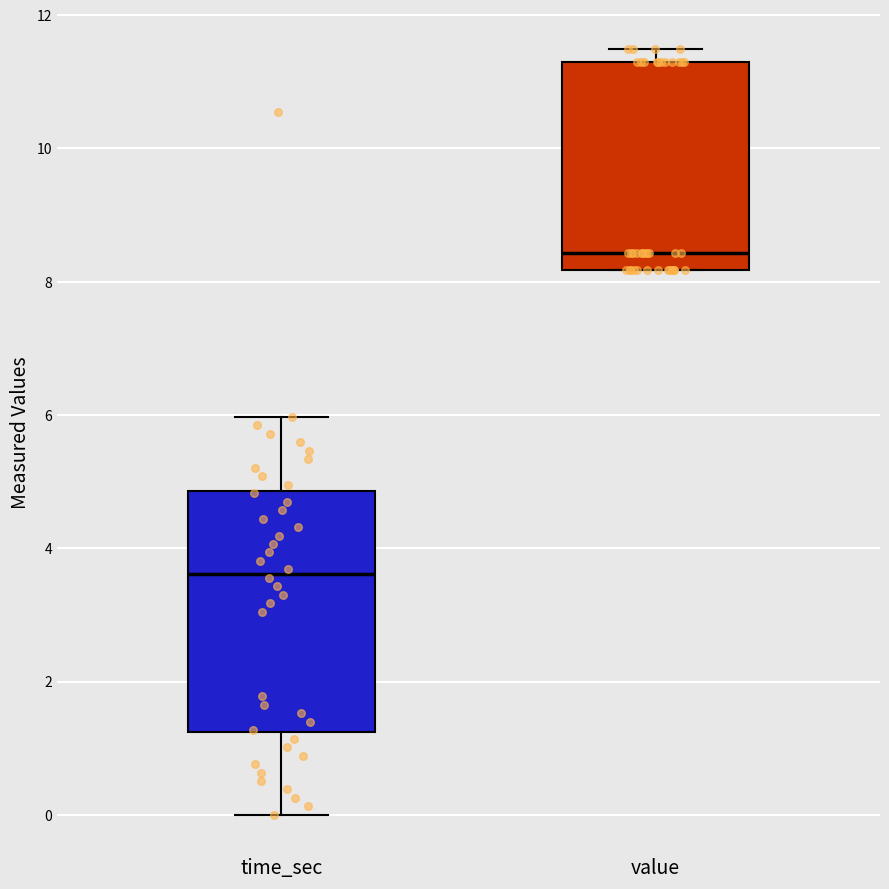

Reading left to right, transcribe this box plot: for each box, give where its median line is, the range the box spans, and where its two whiskers end, as read against the y-axis. The values are not printed on the chart, so give them approximately, as read against the axis.

time_sec: median 3.6, box 1.2 to 4.8, whiskers 0.0 to 6.0
value: median 8.4, box 8.2 to 11.2, whiskers 8.2 to 11.4